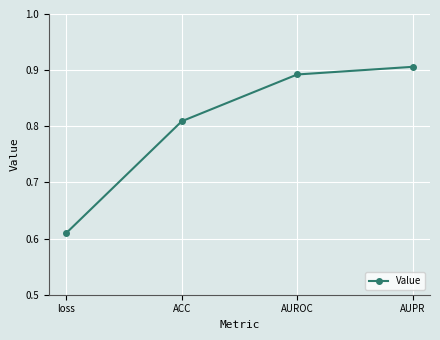

Which category has the highest value across all series?

AUPR